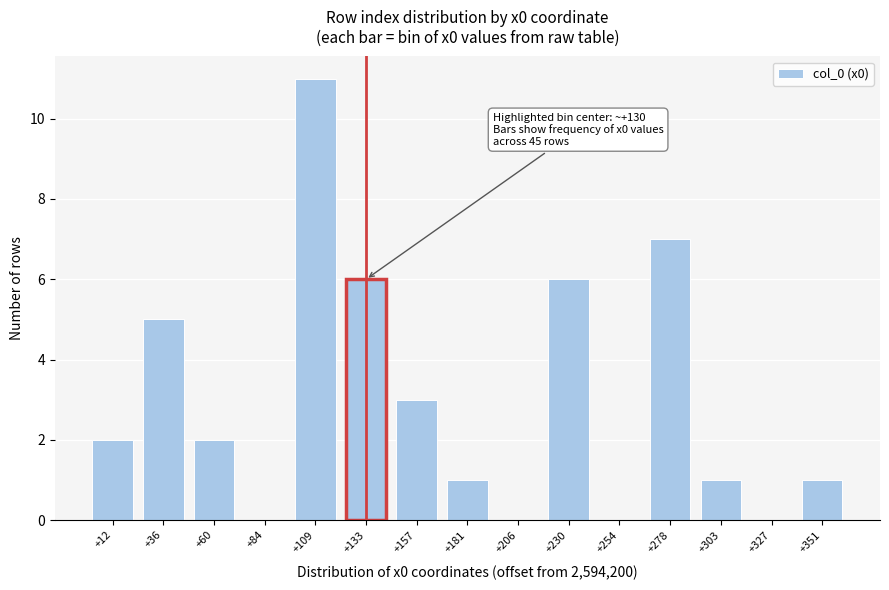

Reading left to right, extract all data points from this chart.

+12=2	+36=5	+60=2	+84=0	+109=11	+133=6	+157=3	+181=1	+206=0	+230=6	+254=0	+278=7	+303=1	+327=0	+351=1